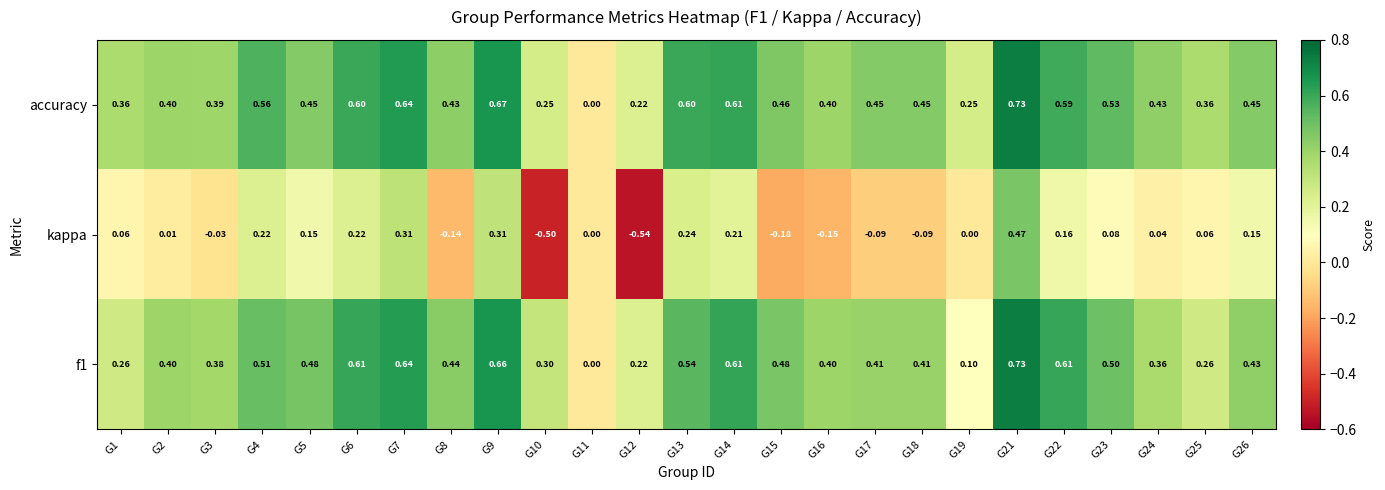

Between G3 and G9, which series saw the biggest shift?

kappa